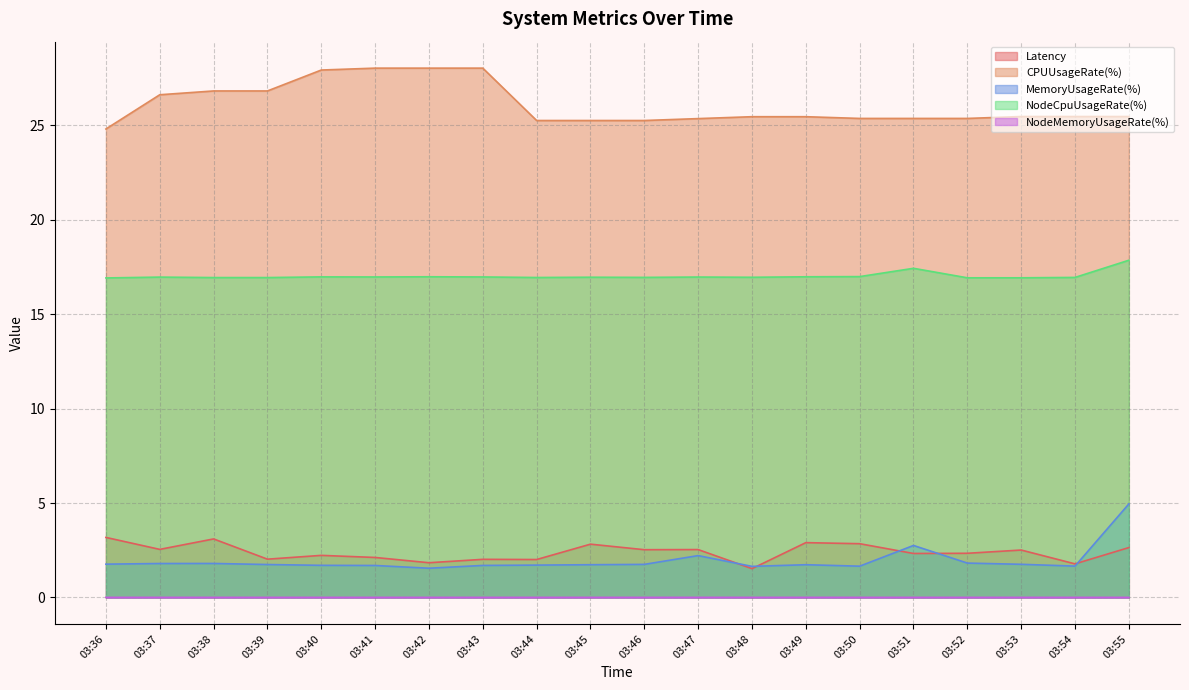

Which label corresponds to the largest value in the chart?

03:41